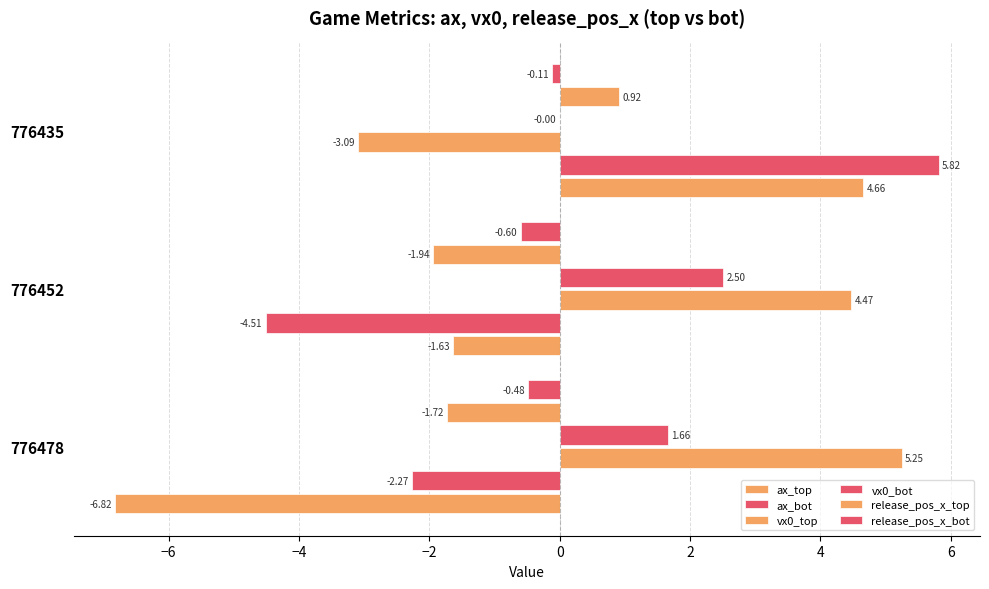

How many categories are shown in the chart?

3